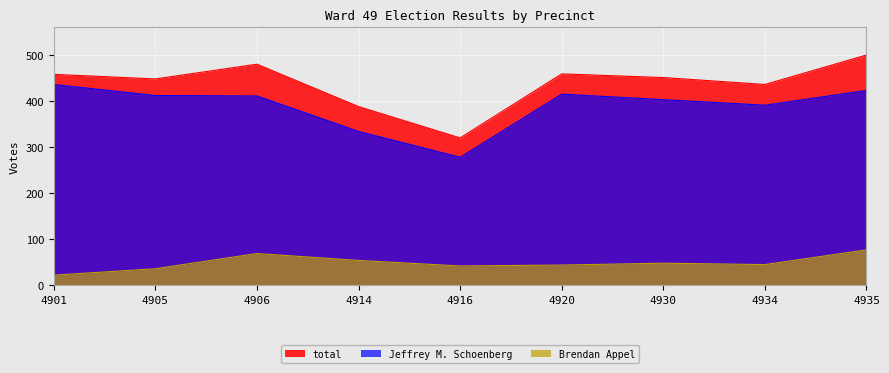

True or false: total and Brendan Appel intersect in this chart.

False